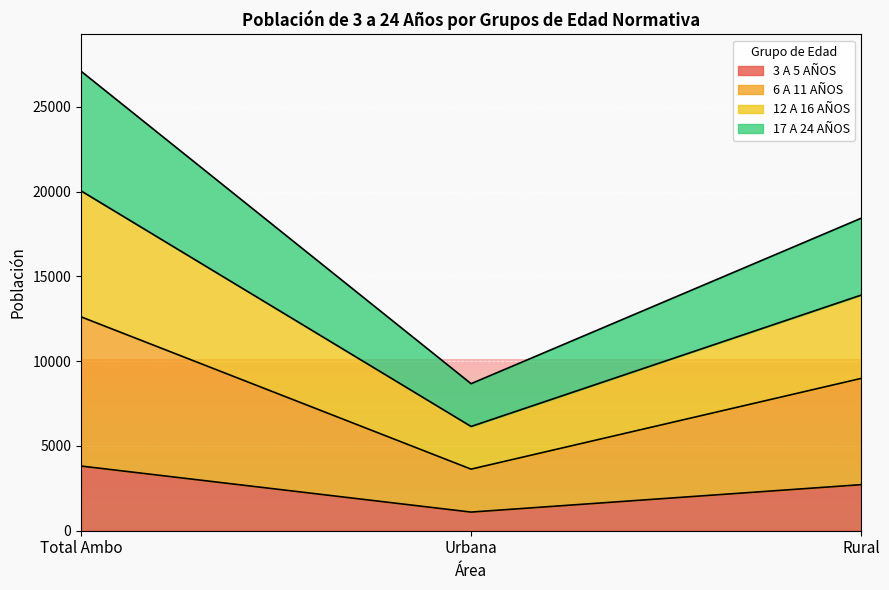

At which category does the chart reach its minimum across all series?

Urbana